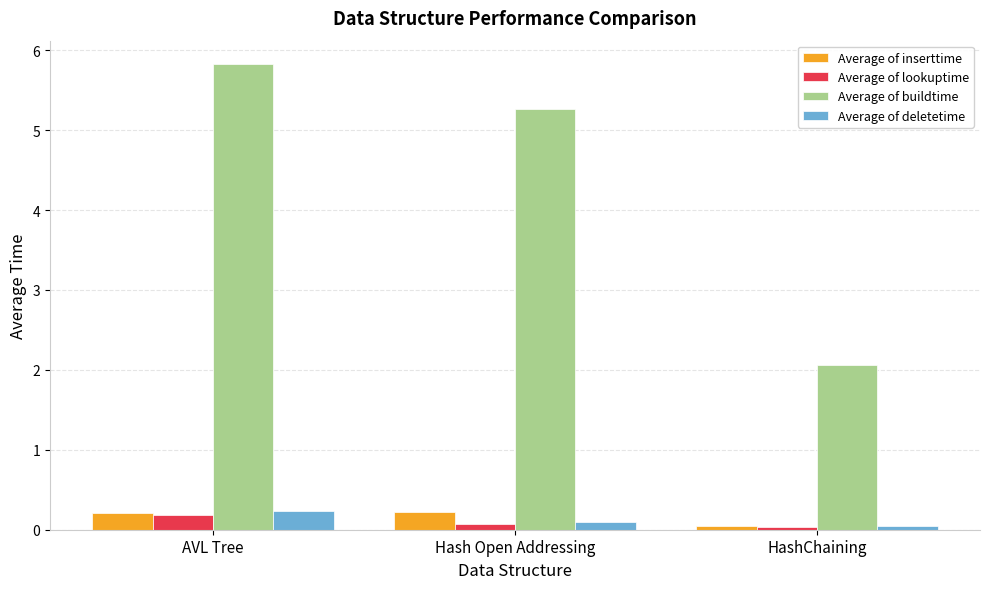

What is the difference between the highest and lowest values at AVL Tree?

5.6